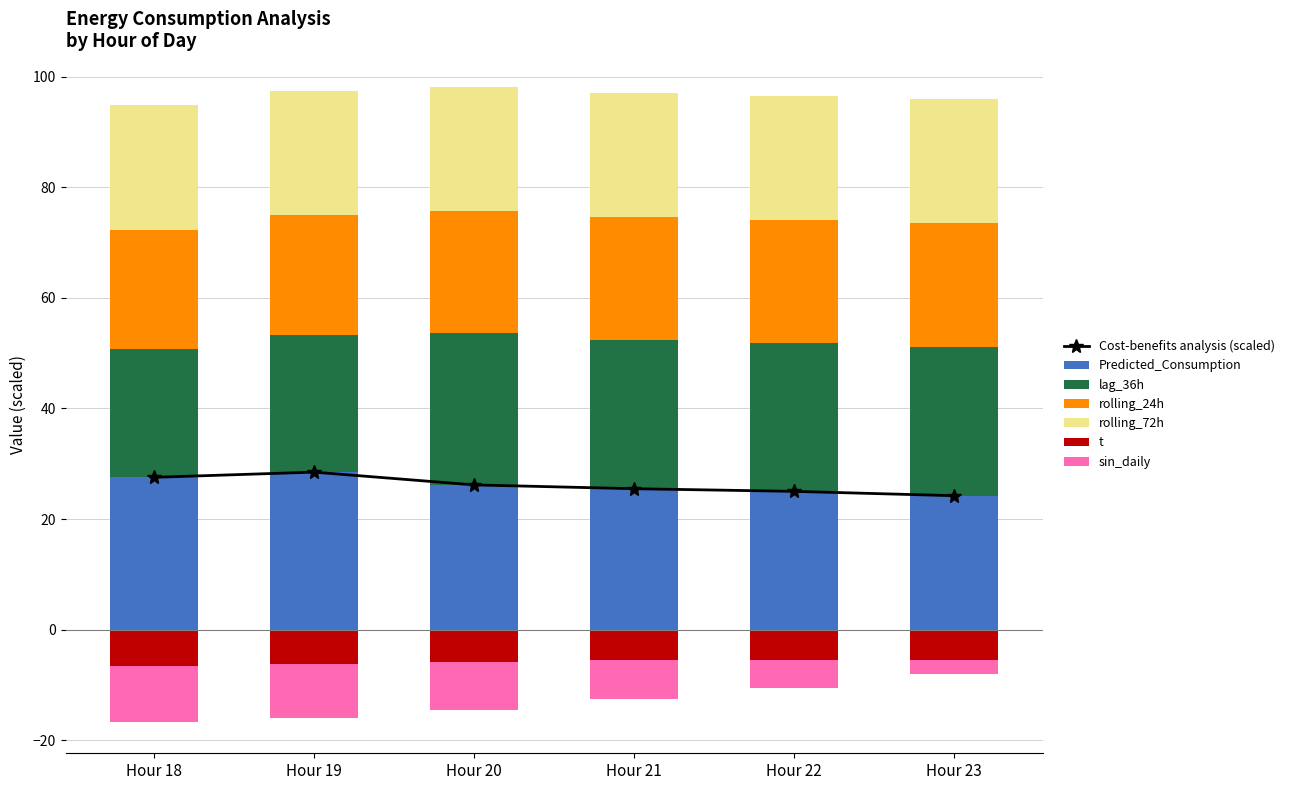

What is the difference between the maximum and second lowest values in the rolling_24h series?

0.8